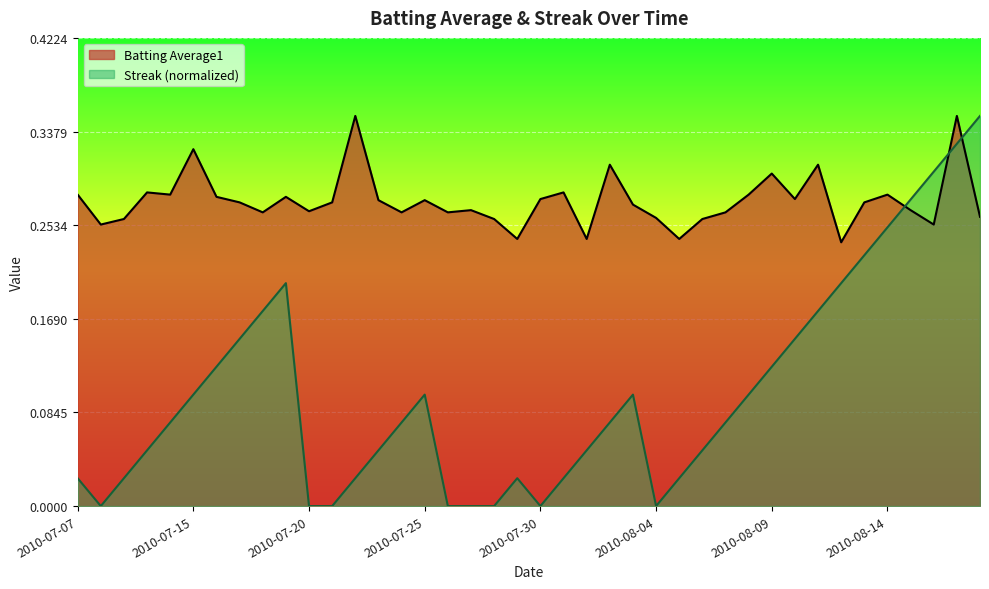

What is the difference between the highest and lowest values at 2010-07-27?

0.3